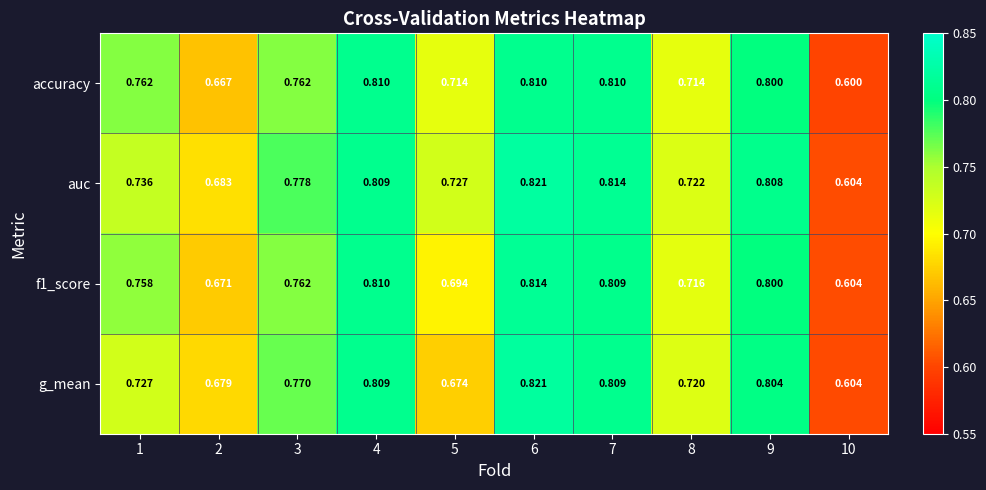

Is the value of auc at 9 greater than the value of f1_score at 10?

Yes